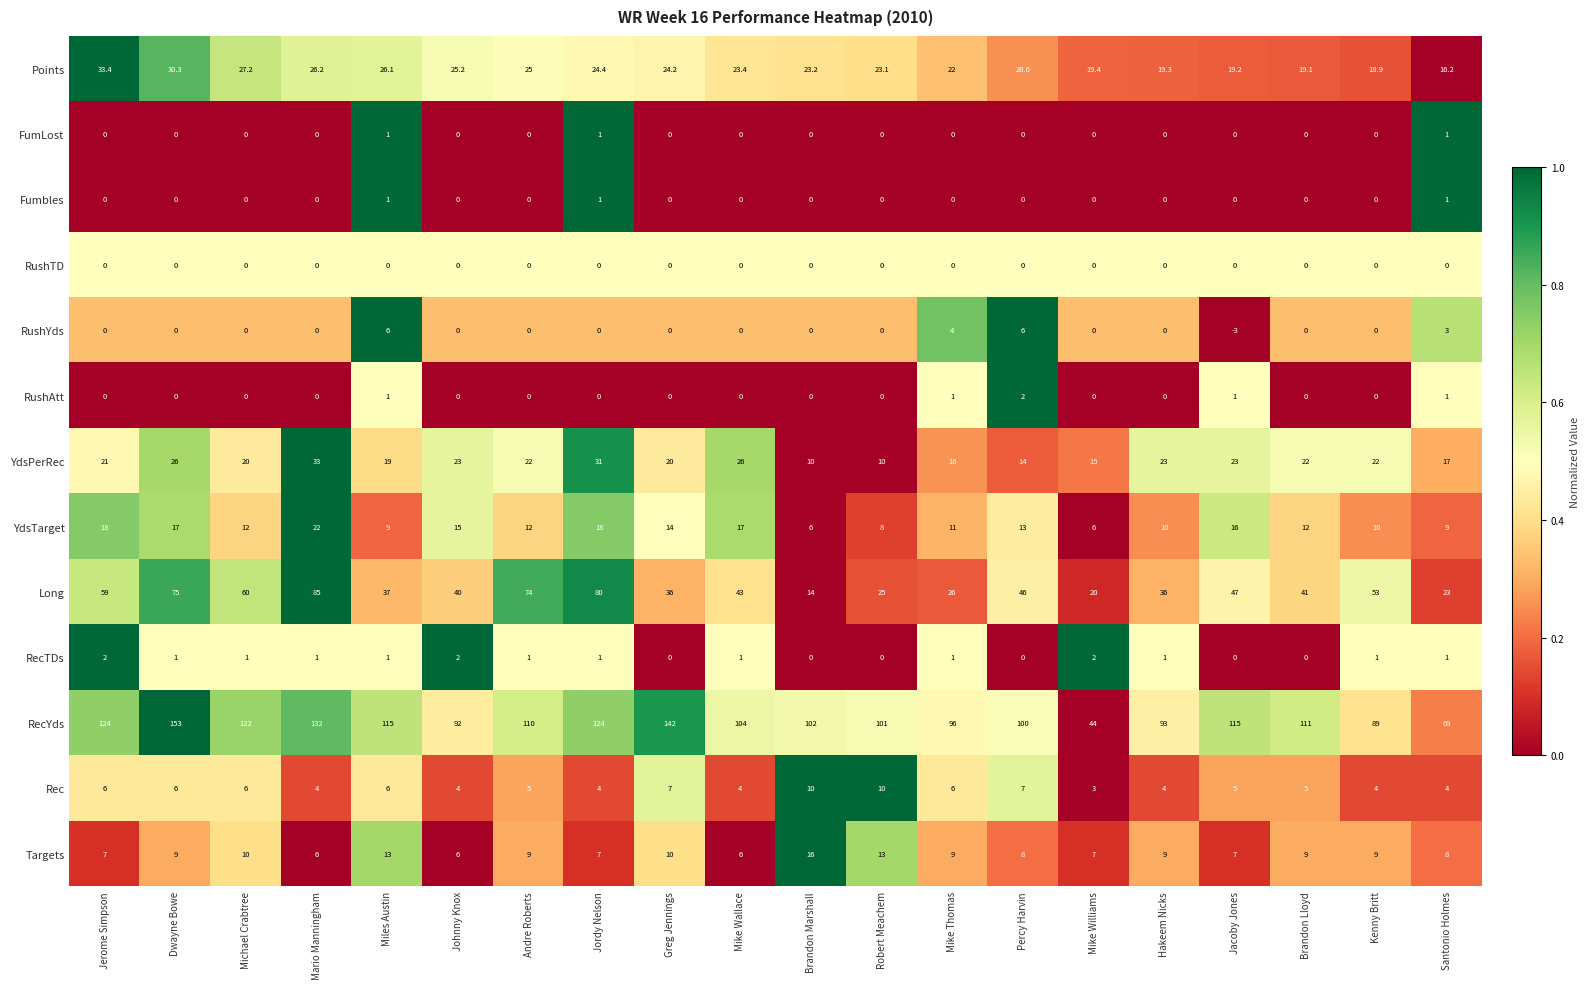

Which label corresponds to the largest value in the chart?

Dwayne Bowe